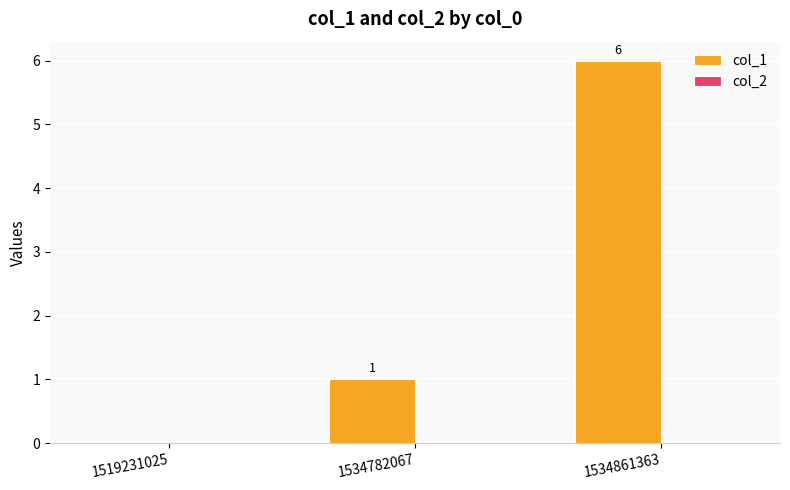

Reading left to right, transcribe all the data shown in this chart.

1519231025=0	1534782067=1	1534861363=6